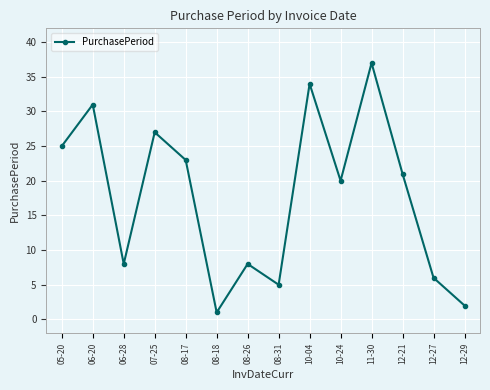

What is the difference between the second highest and second lowest values?

32